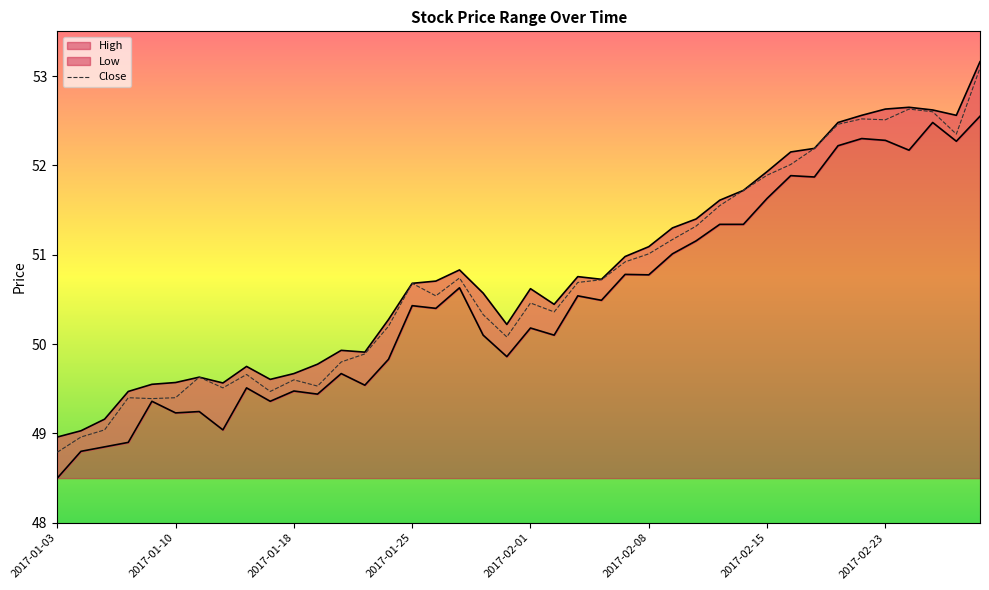

How many categories are shown in the chart?

40